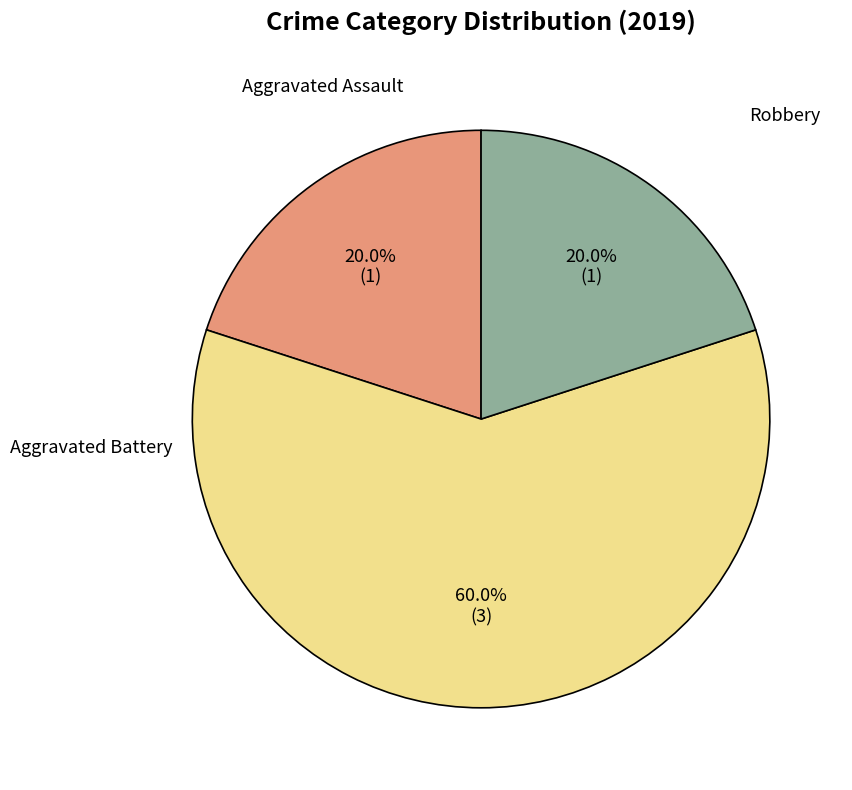

To the nearest percent, what is the difference between the largest and smallest slice percentages?

40%